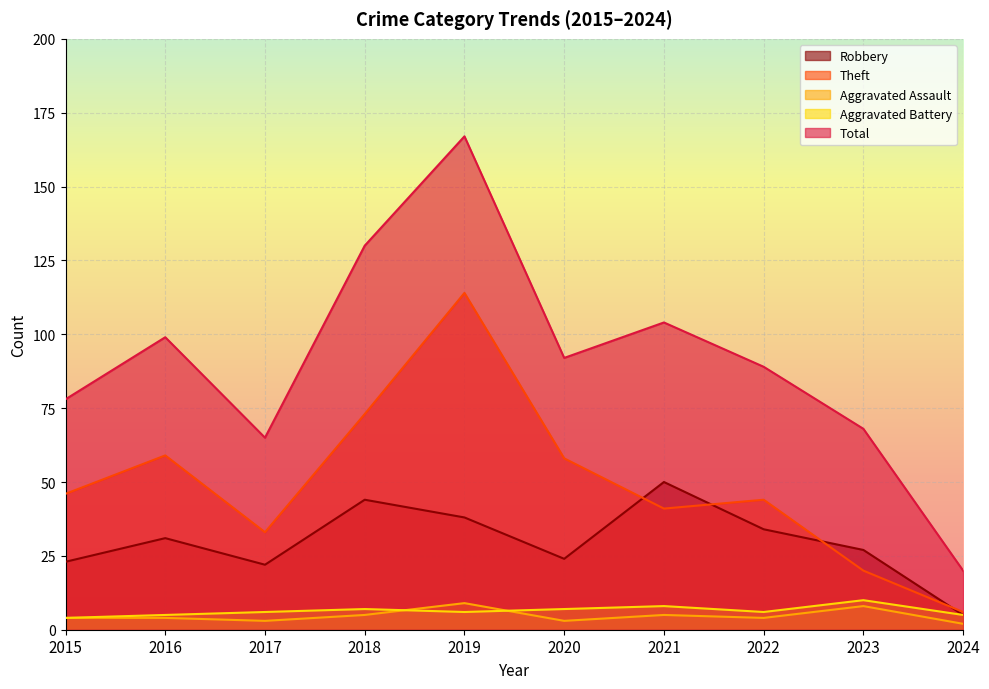

Reading right to left, list all the values displayed in this chart.

Robbery: 5	27	34	50	24	38	44	22	31	23
Theft: 6	20	44	41	58	114	73	33	59	46
Aggravated Assault: 2	8	4	5	3	9	5	3	4	4
Aggravated Battery: 5	10	6	8	7	6	7	6	5	4
Total: 20	68	89	104	92	167	130	65	99	78